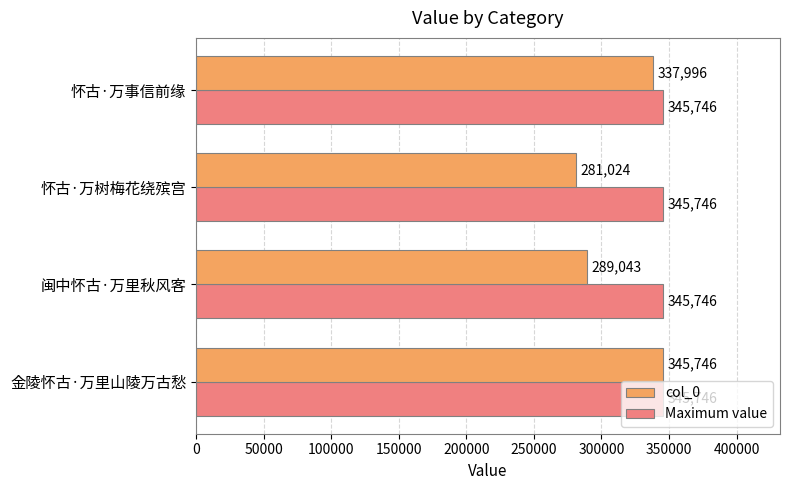

Which series has the largest range (max minus min)?

col_0